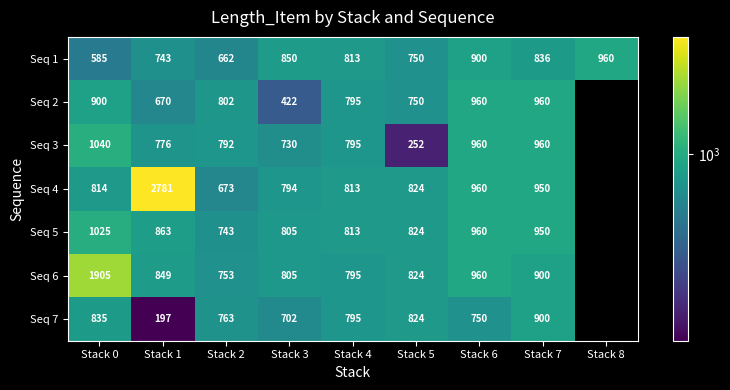

Is the value of Seq 7 at Stack 0 greater than the value of Seq 2 at Stack 6?

No